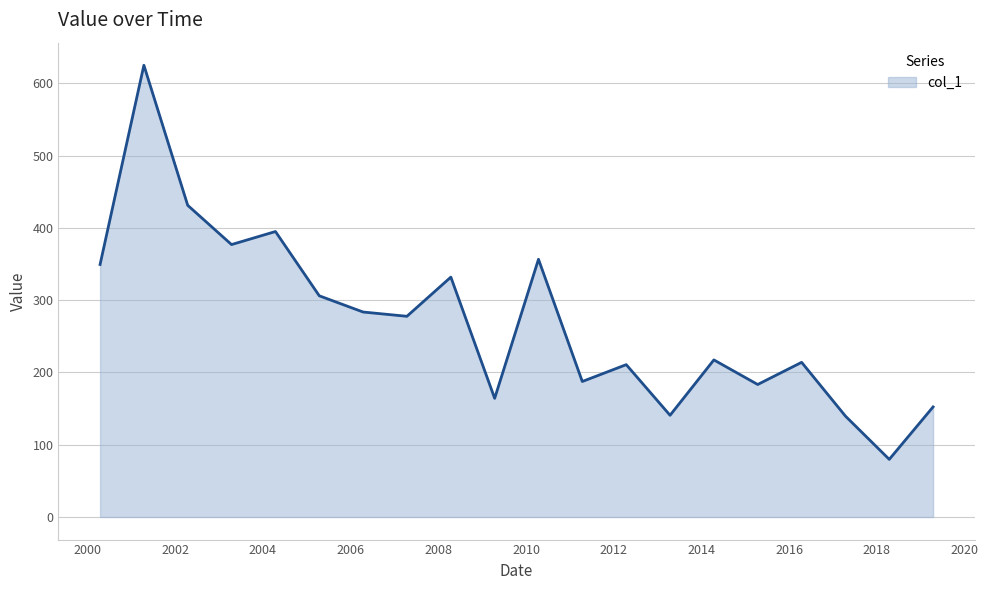

What is the minimum value shown in the chart?

79.8